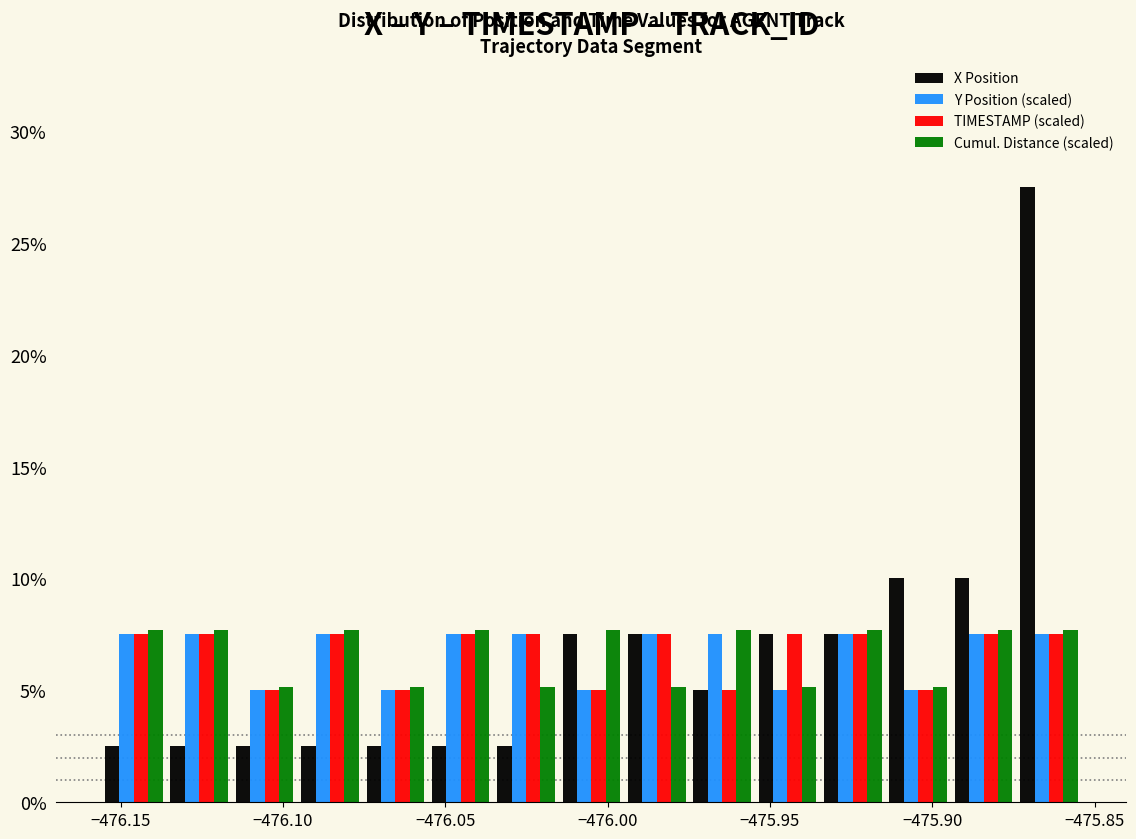

What is the height of the Y Position (scaled) bar covering -475.935 to -475.915 on the x-axis? Neither the bar edges nor the heights are printed on the chart, so give them approximately, as read against the axes.

7.5